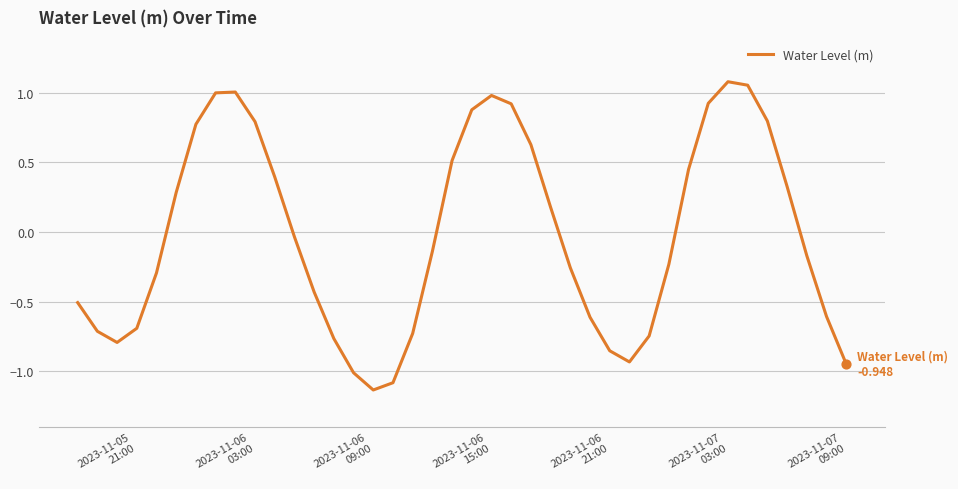

What is the difference between the maximum and minimum values?

2.2